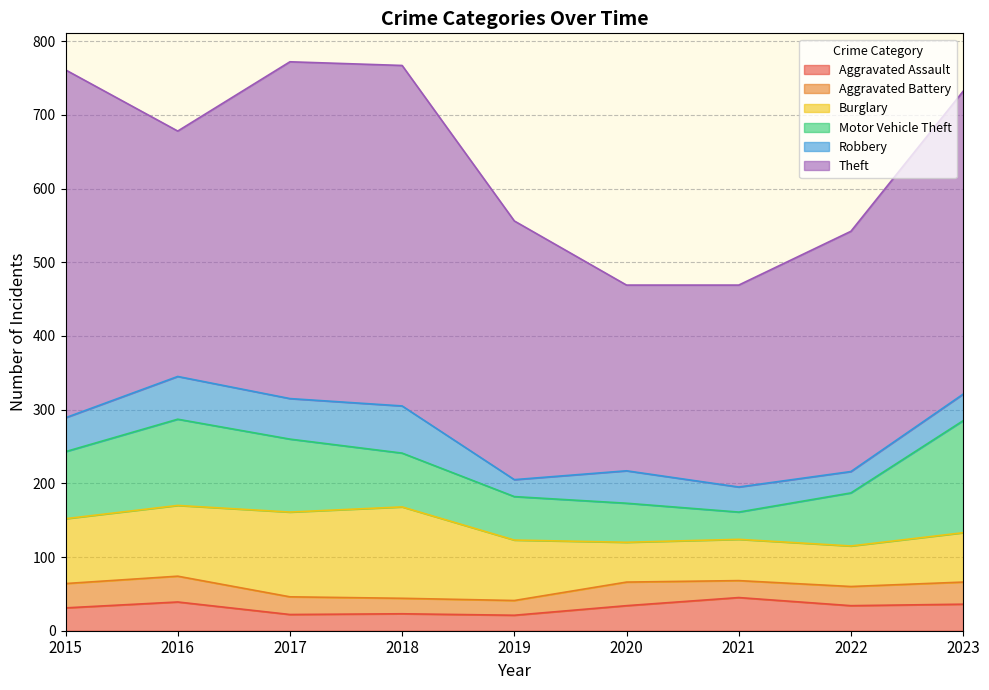

What is the value of the Burglary point at the 1st from the left?

88